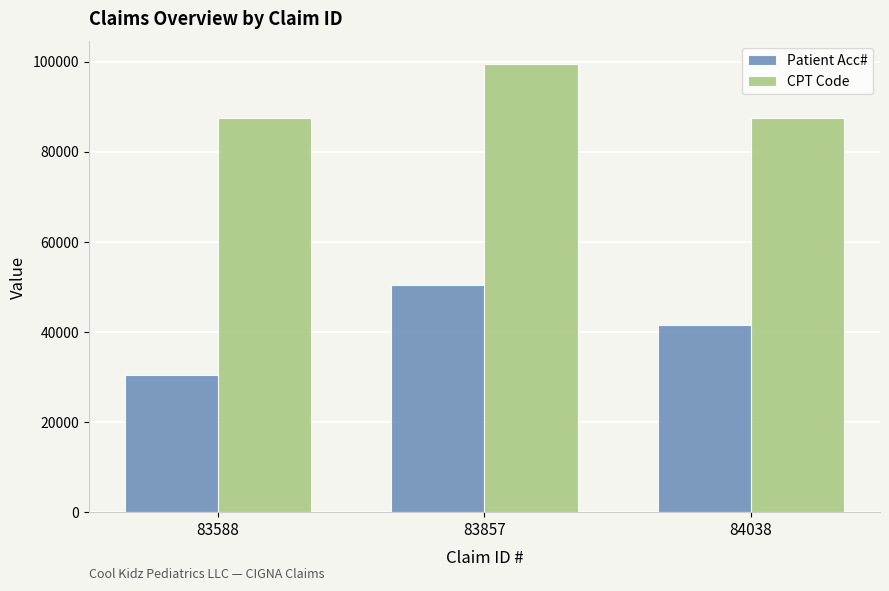

How many values in the Patient Acc# series are below 41494?

1